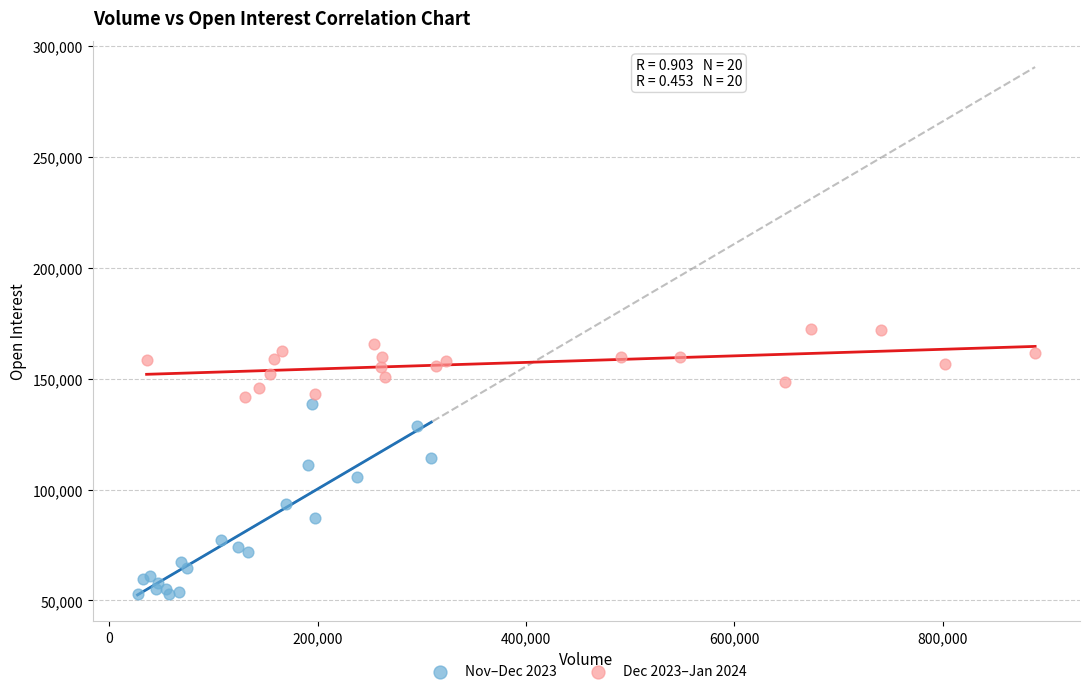

Which series reaches the minimum Y coordinate?

Nov–Dec 2023